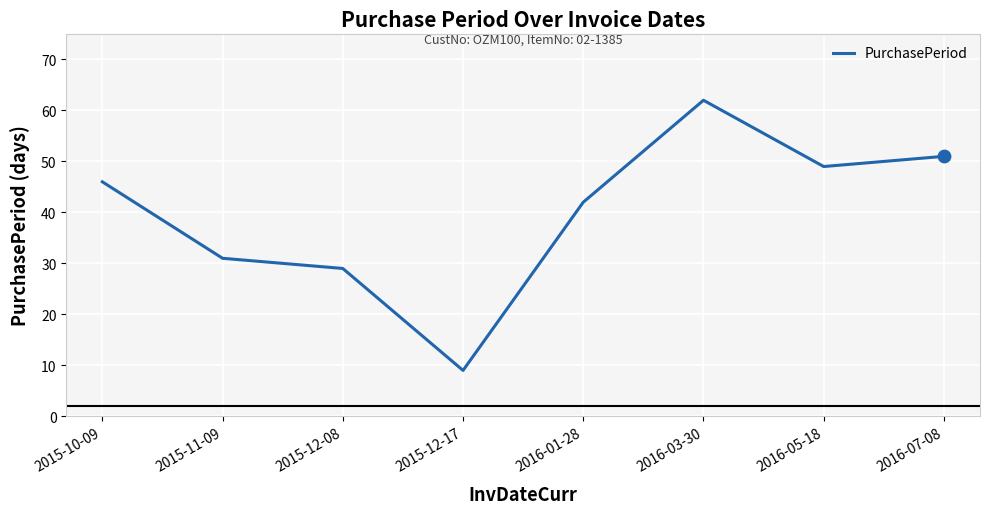

What is the change in value from 2016-03-30 to 2016-05-18?

-13